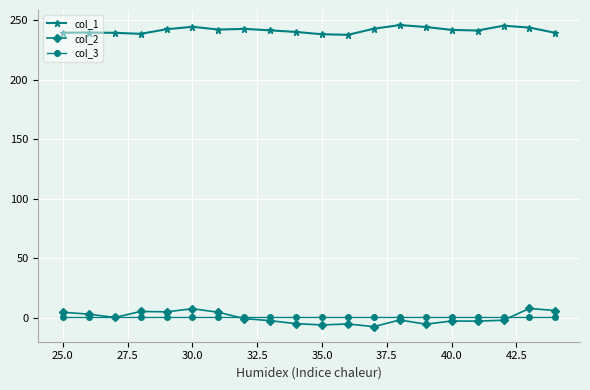

What is the greatest value displayed?

246.0